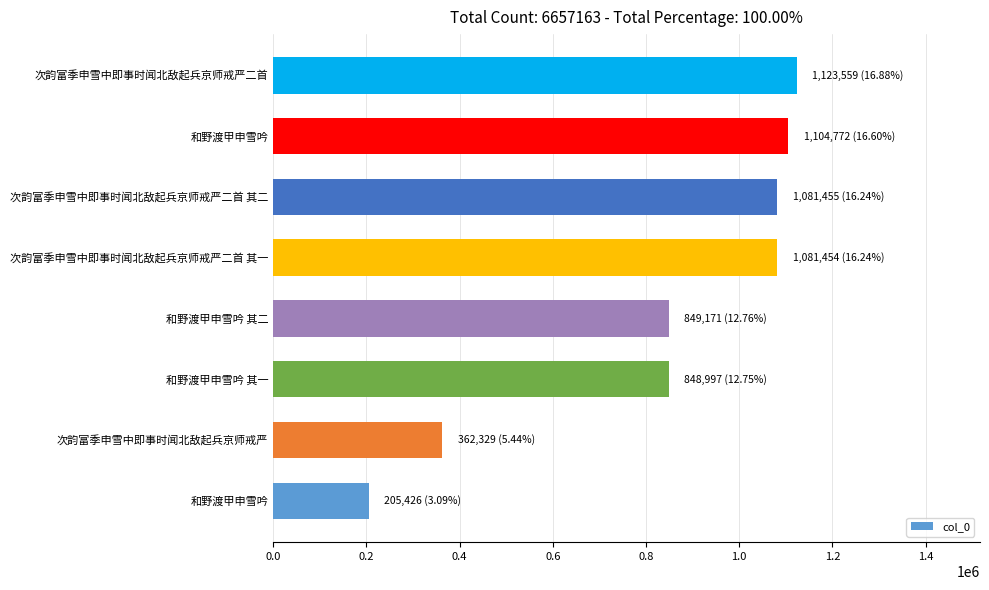

How many distinct data groups are displayed?

1